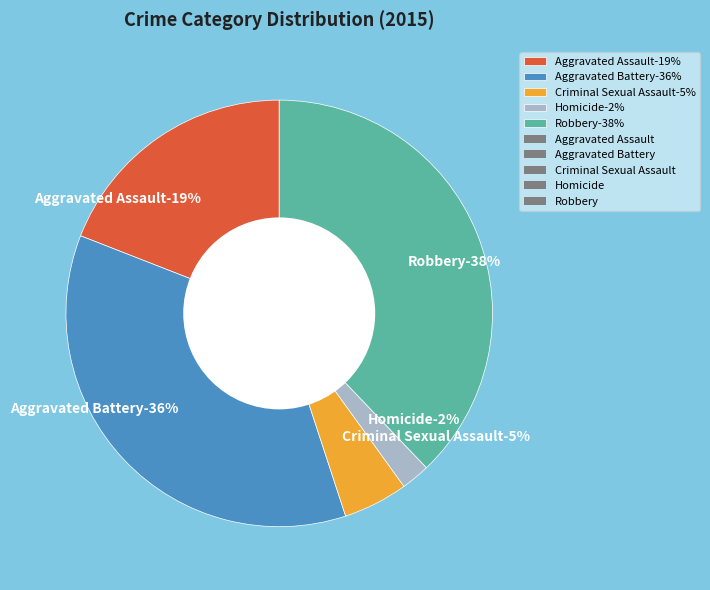

To the nearest percent, what percentage of the pie is Robbery?

38%